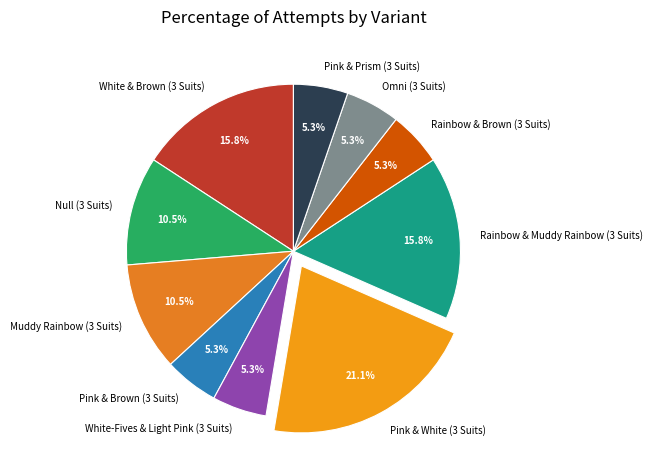

How much of the chart is everything except Pink & Brown (3 Suits)?

94.7%